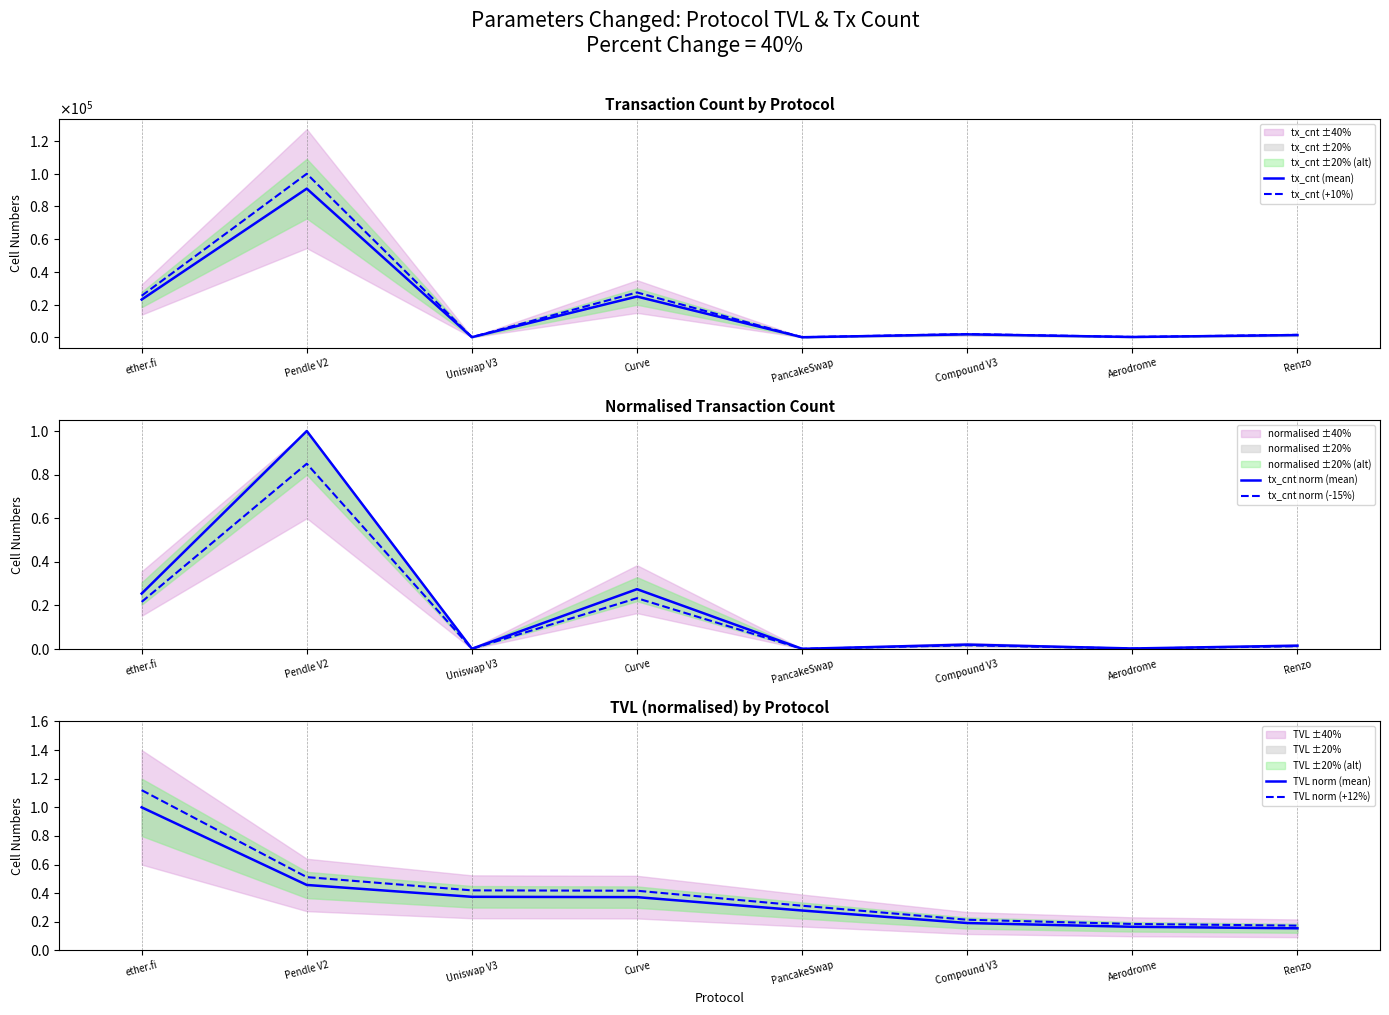

How many values in the tx_cnt (+10%) series exceed 2050?

4